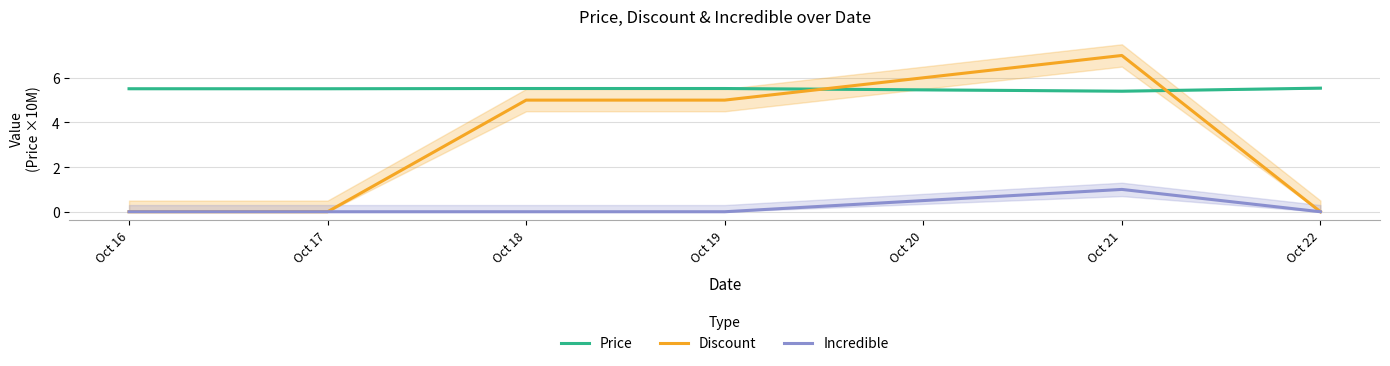

What is the difference between the maximum and second lowest values in the Discount series?

7.0